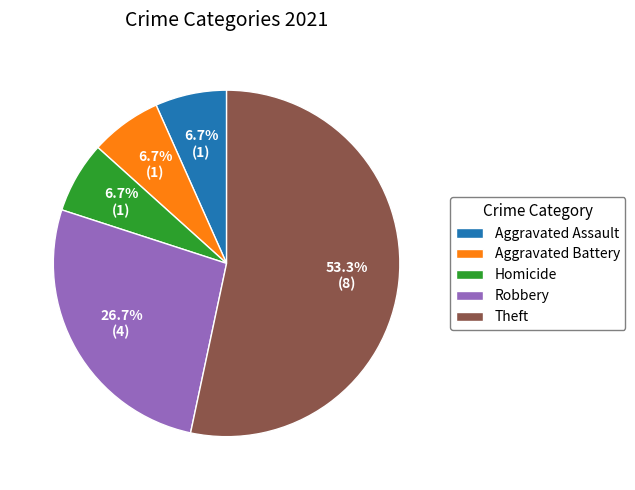

Which category has the biggest portion of the pie?

Theft